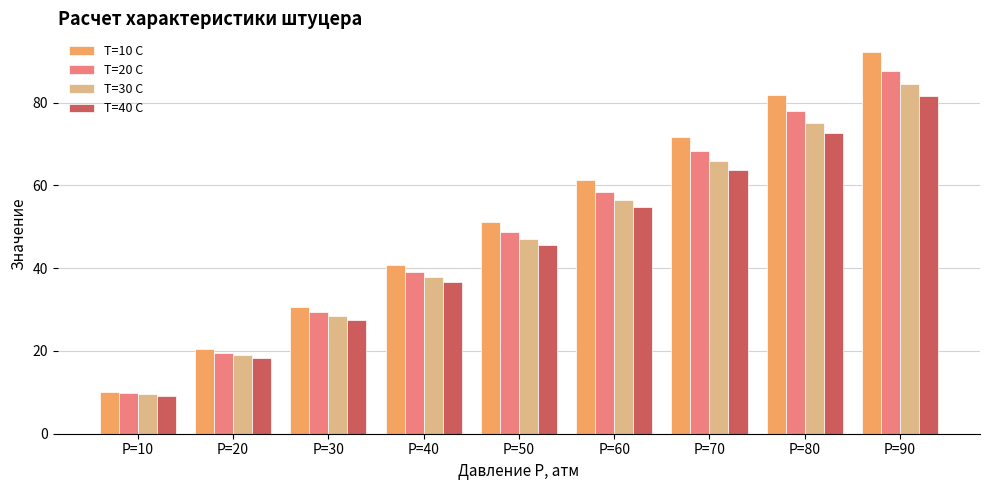

What is the difference between the second highest and second lowest values in the T=20 C series?

58.4